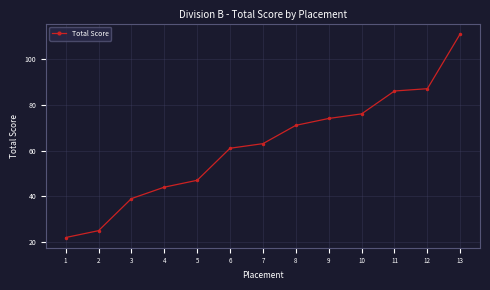

Read the value at 10.

76